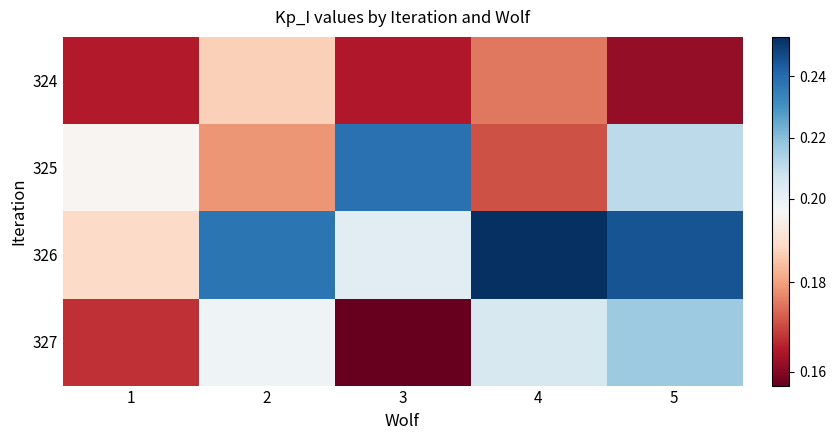

What is the total value across all series at 2?

0.8